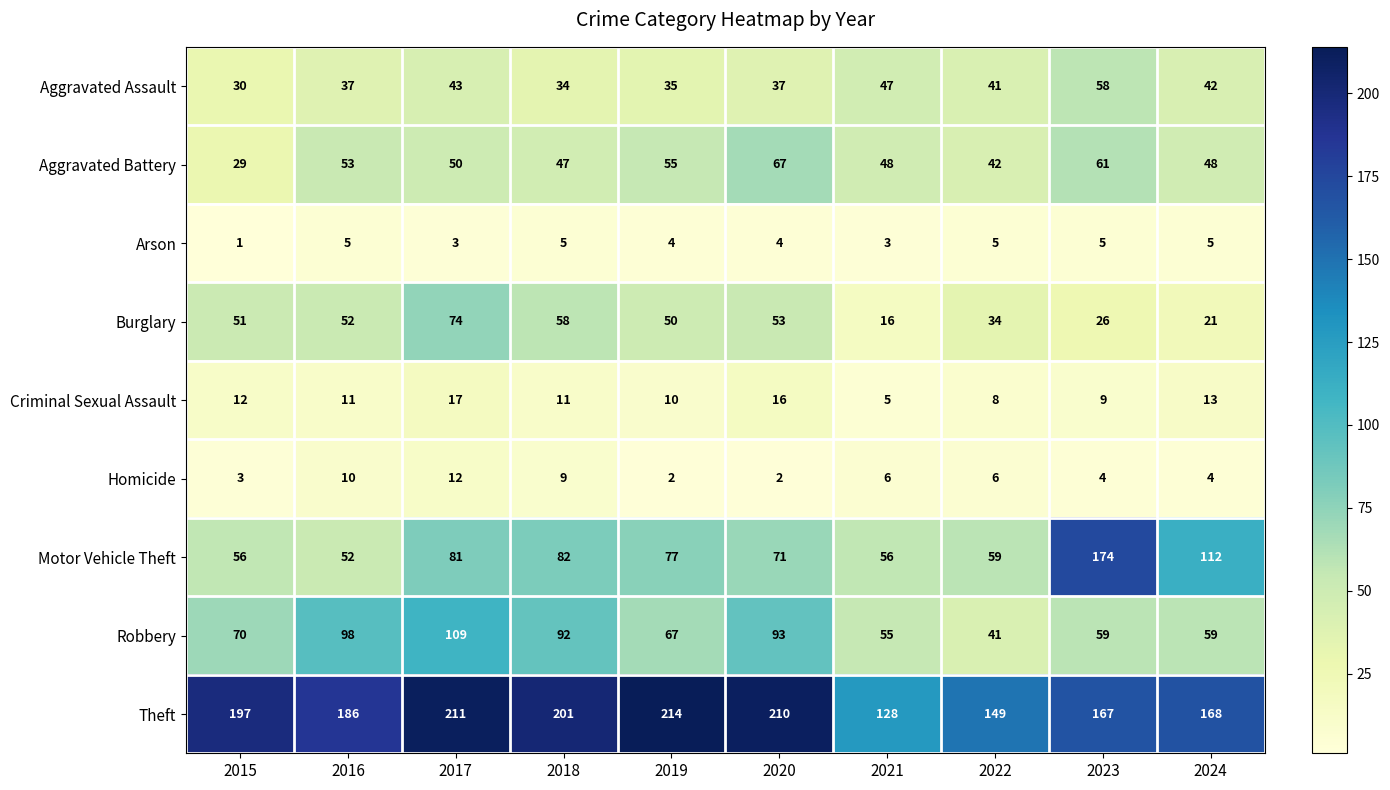

Rank the series by their maximum value, from lowest to highest.

Arson, Homicide, Criminal Sexual Assault, Aggravated Assault, Aggravated Battery, Burglary, Robbery, Motor Vehicle Theft, Theft